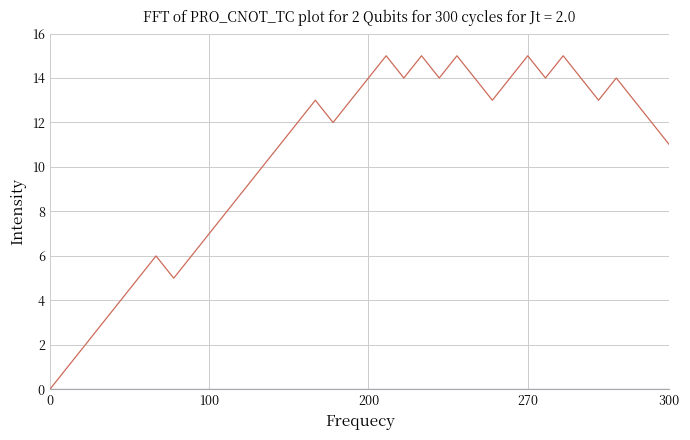

What is the maximum value shown in the chart?

15